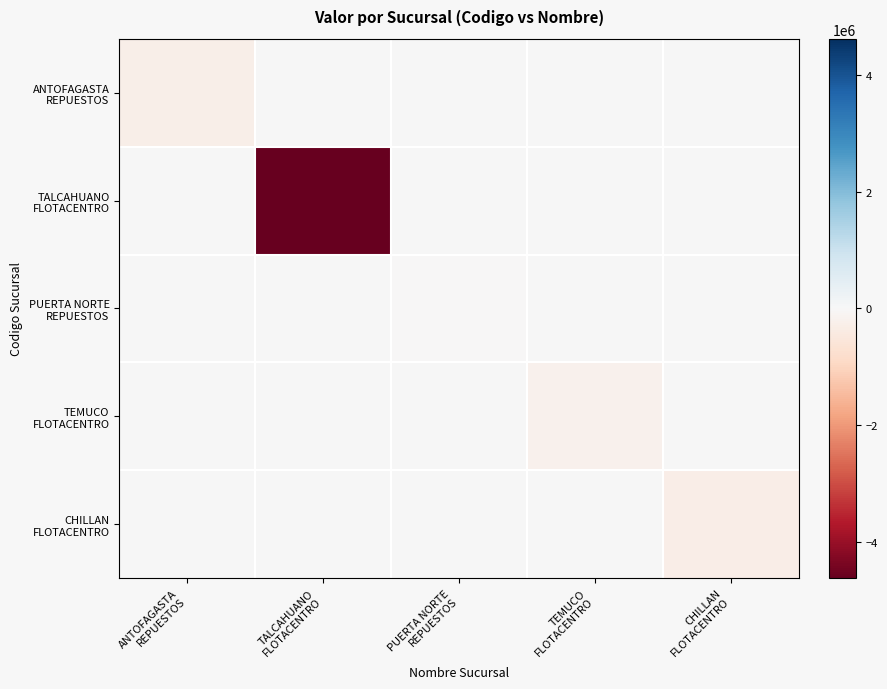

Rank the series at TALCAHUANO FLOTACENTRO from lowest to highest value.

TALCAHUANO FLOTACENTRO, ANTOFAGASTA REPUESTOS, PUERTA NORTE REPUESTOS, TEMUCO FLOTACENTRO, CHILLAN FLOTACENTRO